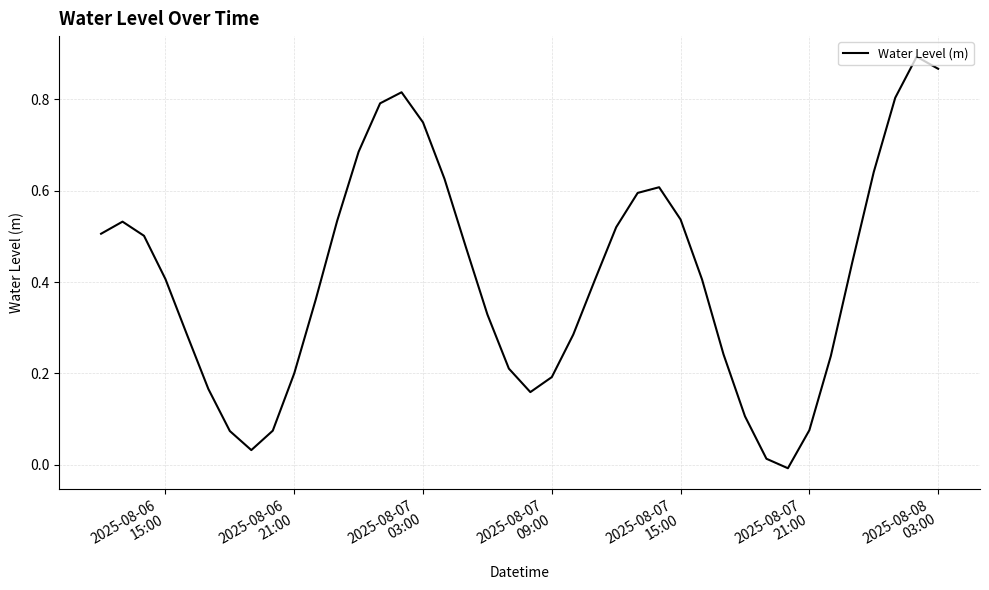

How many values are above zero?

39